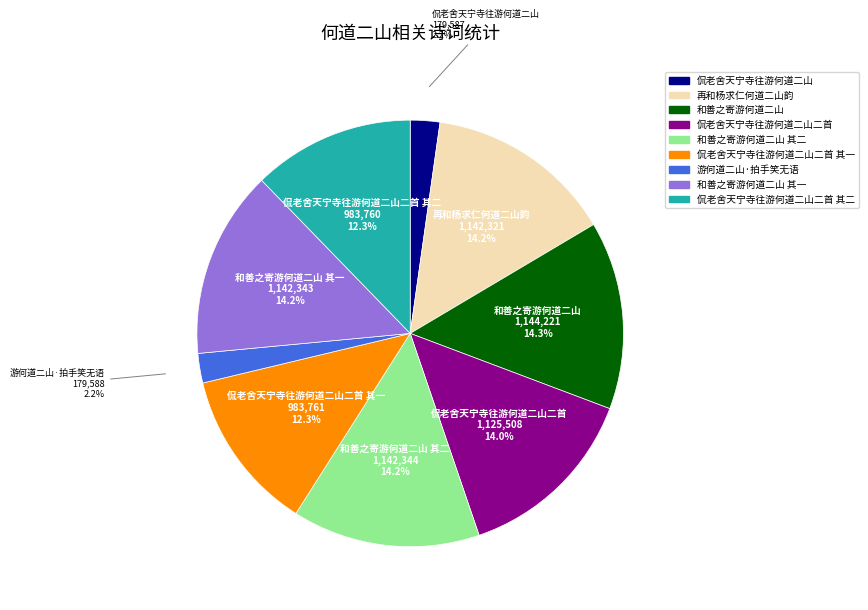

Is there any slice that represents more than half of the pie?

No